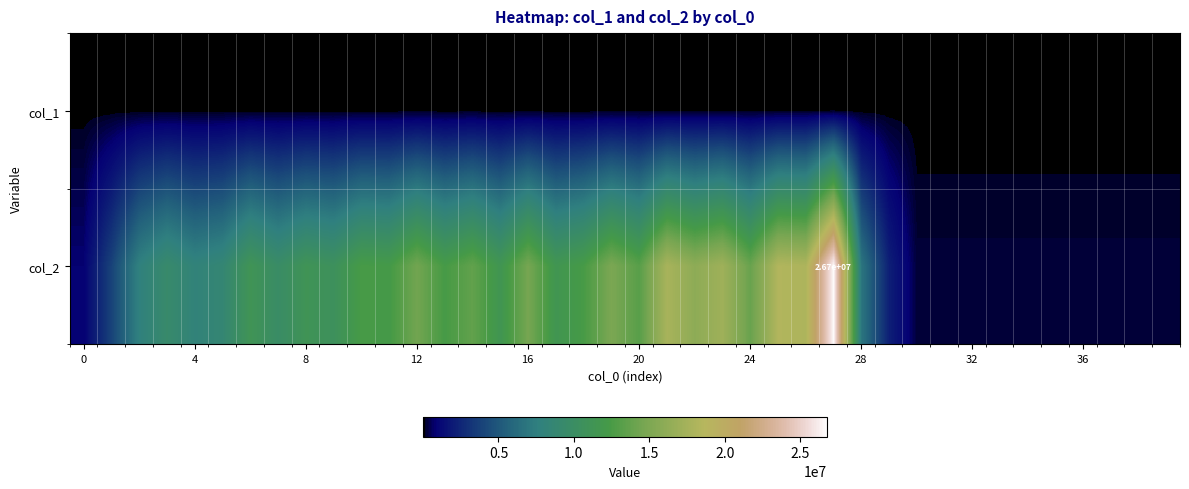

What is the maximum value for col_2?

26737434